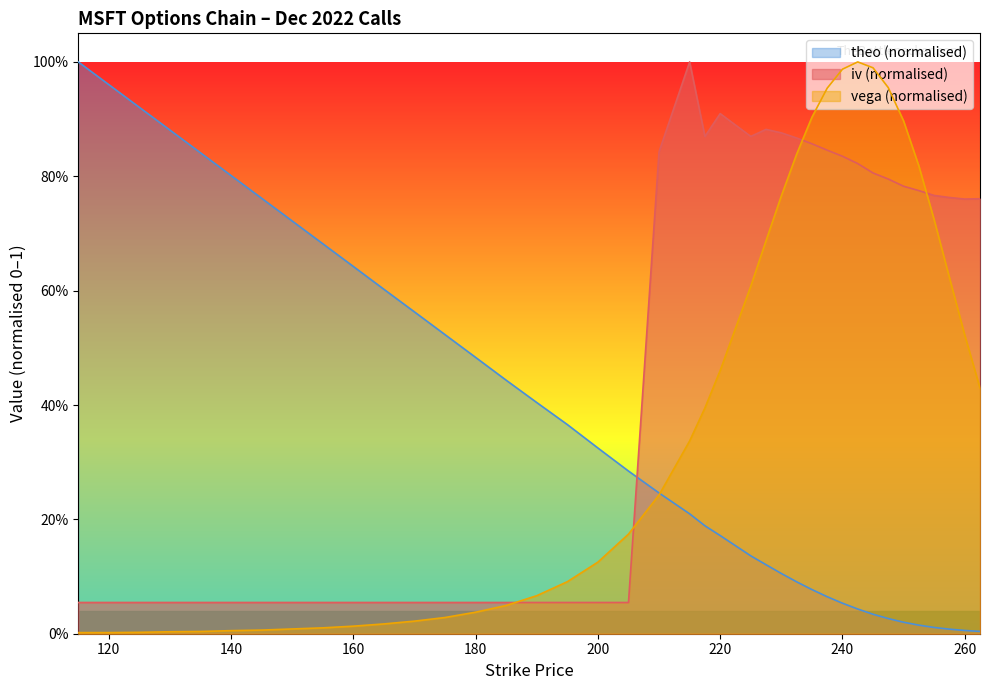

What is the difference between the iv values at 237.5 and 135?

0.8